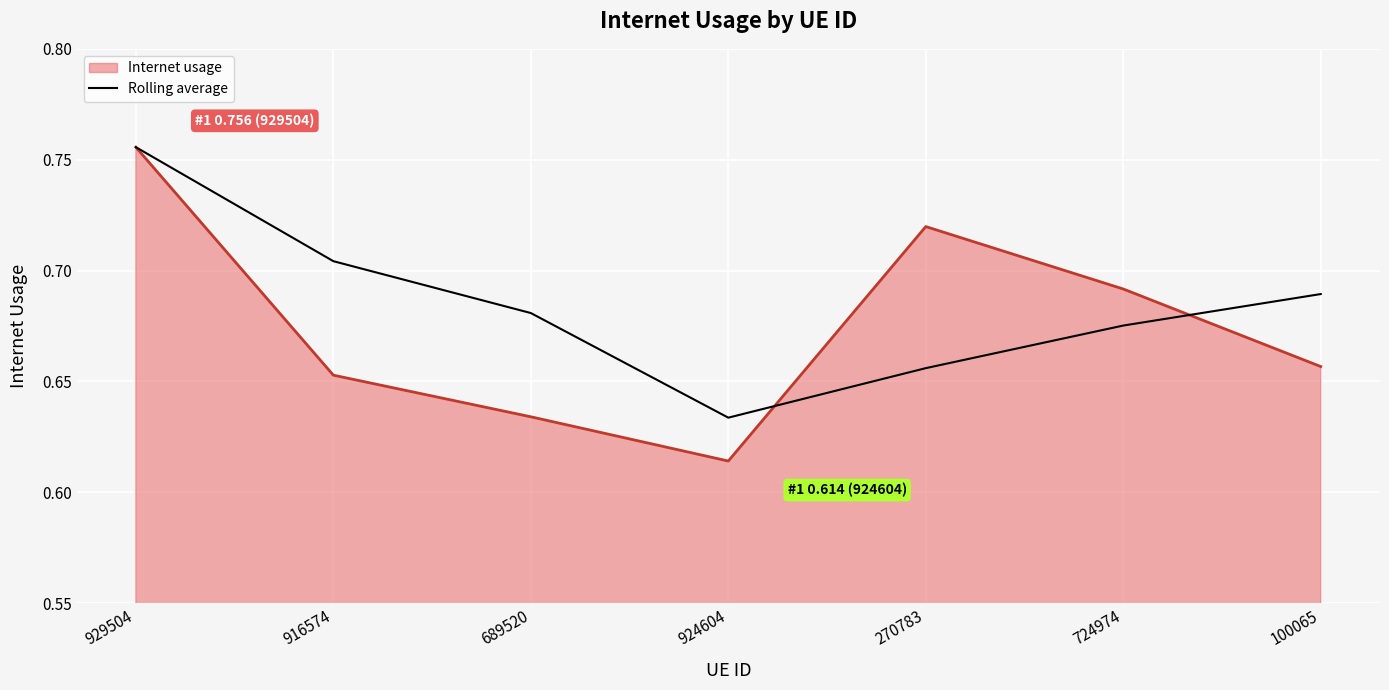

Rank the series by their average value, from highest to lowest.

Rolling average, Internet usage